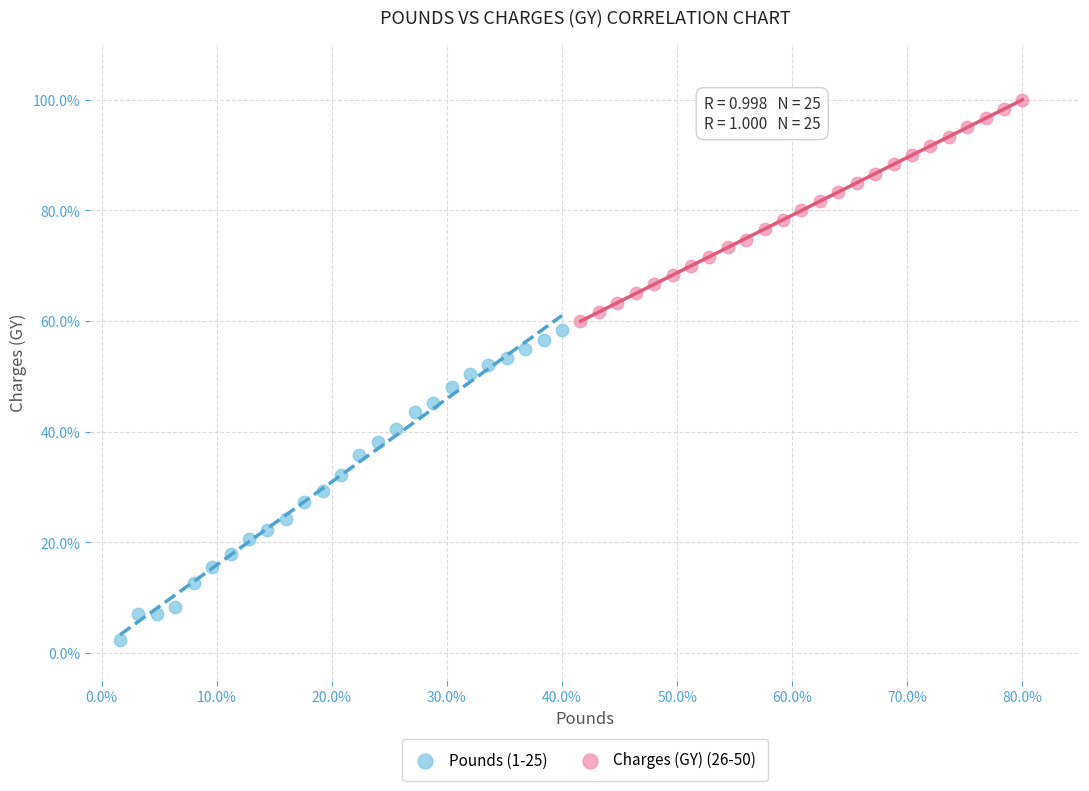

Which series reaches the maximum Y coordinate?

Charges (GY) (26-50)